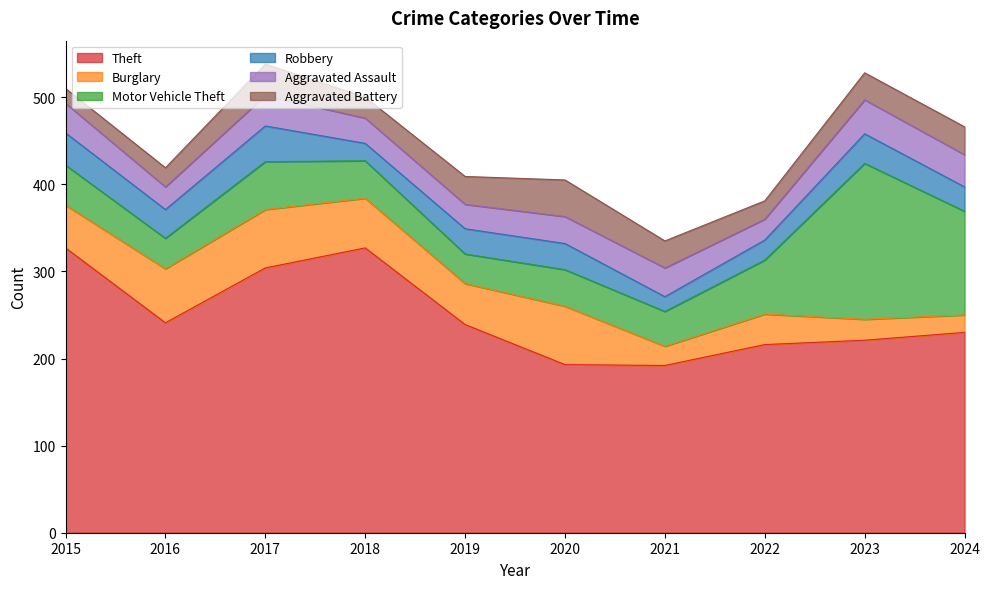

Does the chart display data point markers on the line(s)?

No